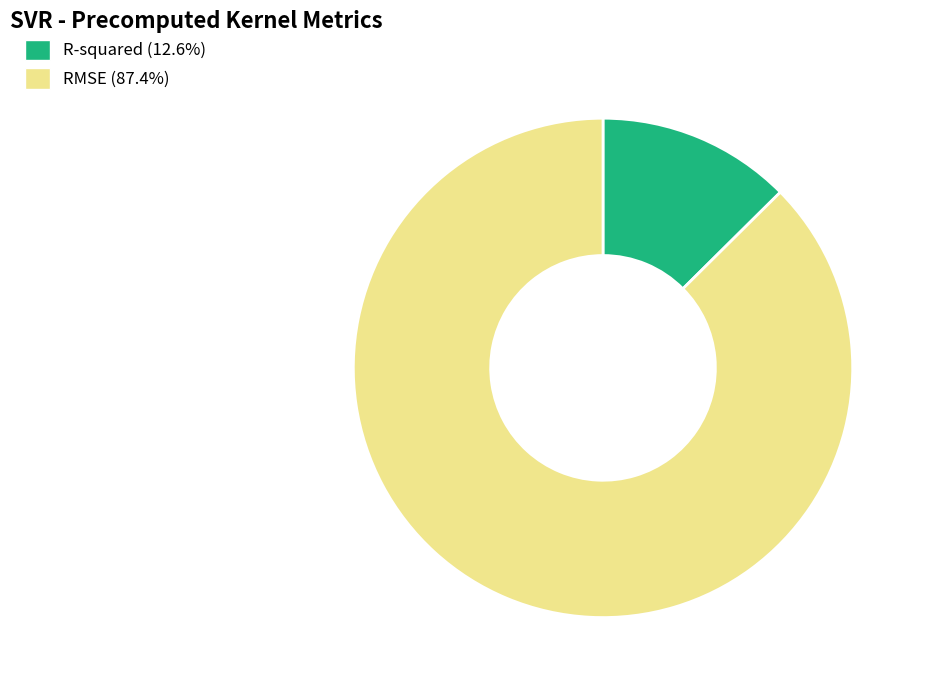

Which has a higher value, RMSE or R-squared?

RMSE